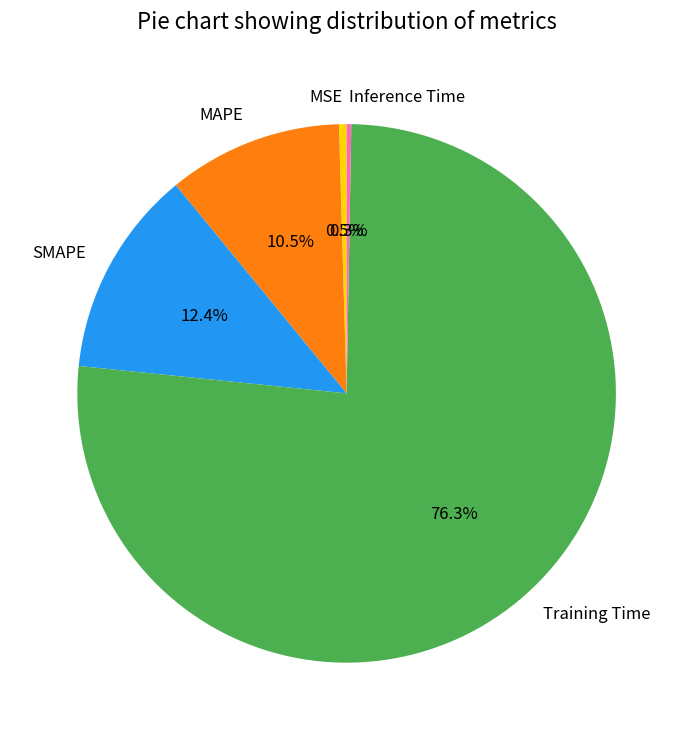

To the nearest percent, what portion does Training Time represent?

76%